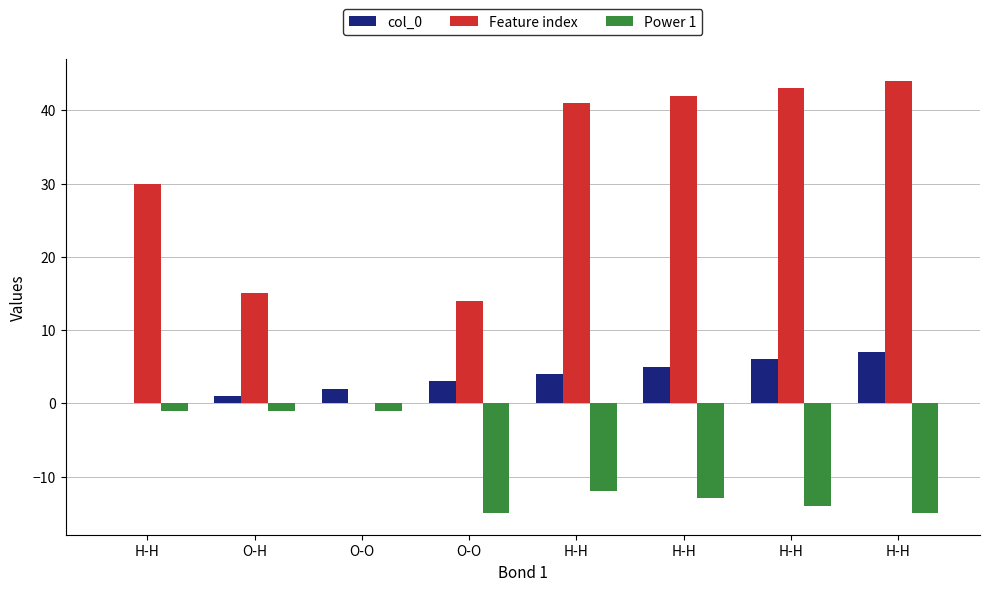

Where does the Feature index series first go above 41?

H-H